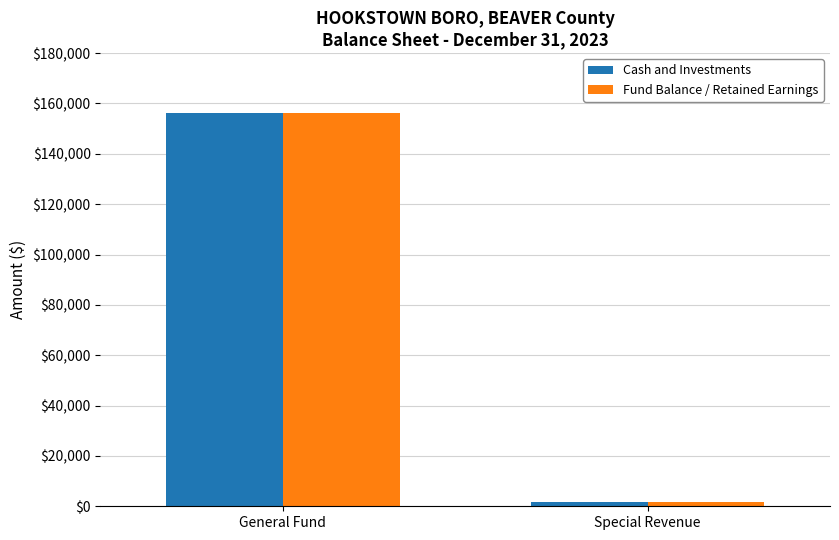

What is the difference between the maximum and minimum values in the Fund Balance / Retained Earnings series?

154585